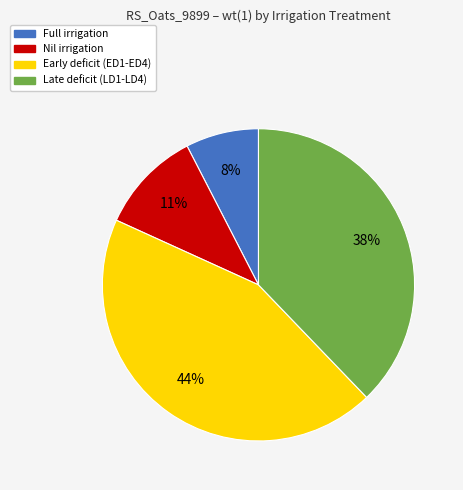

Is there any slice that represents more than half of the pie?

No